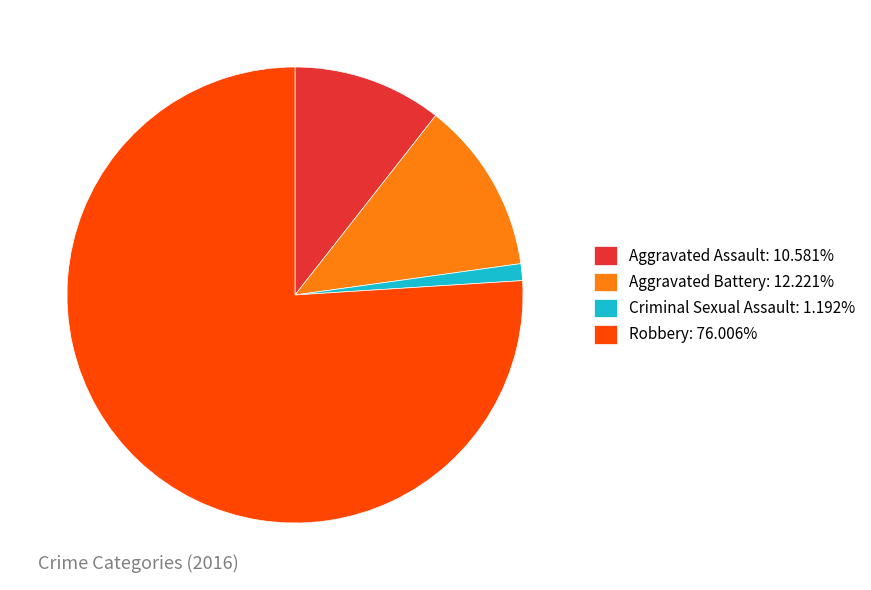

Is the sum of Aggravated Battery: 12.221% and Aggravated Assault: 10.581% greater than half?

No